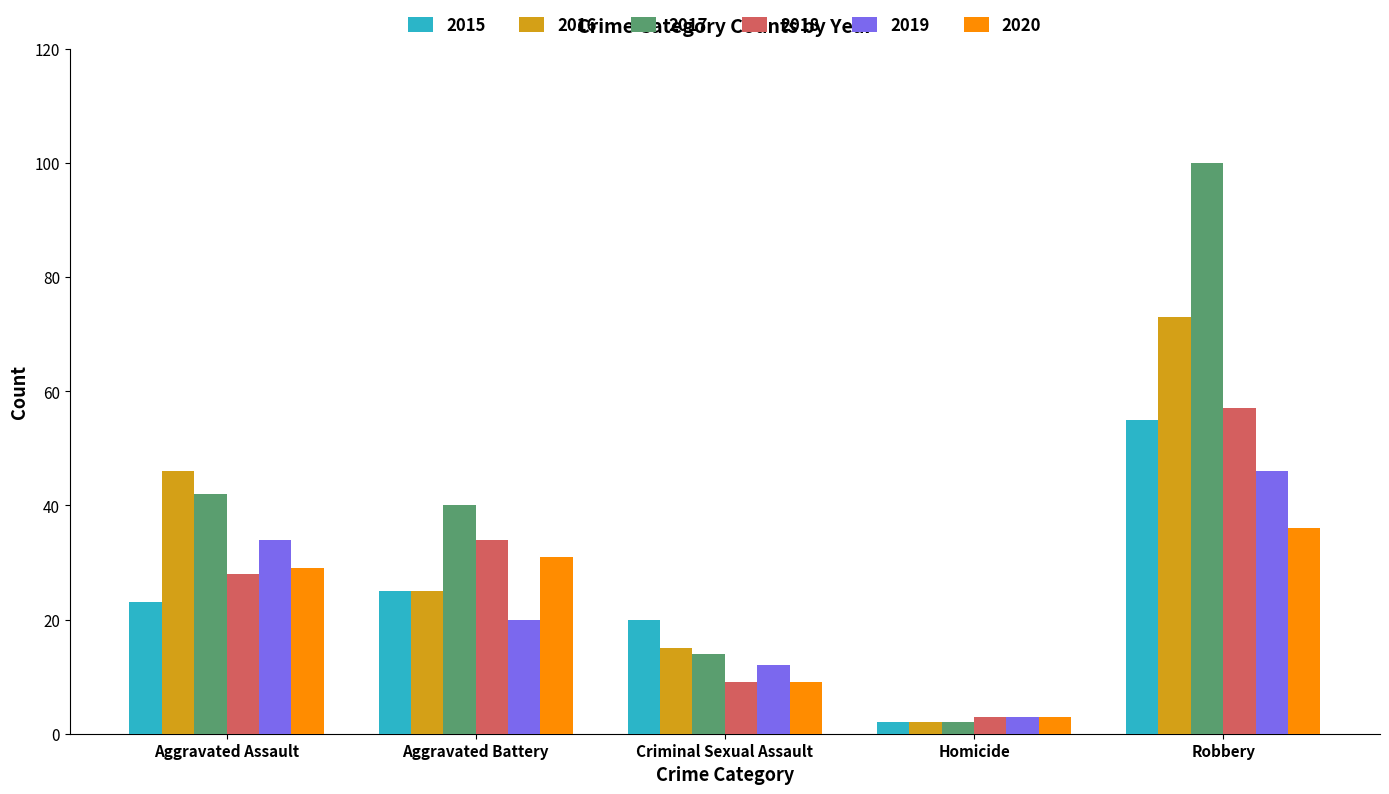

How many bars are there in total?

30